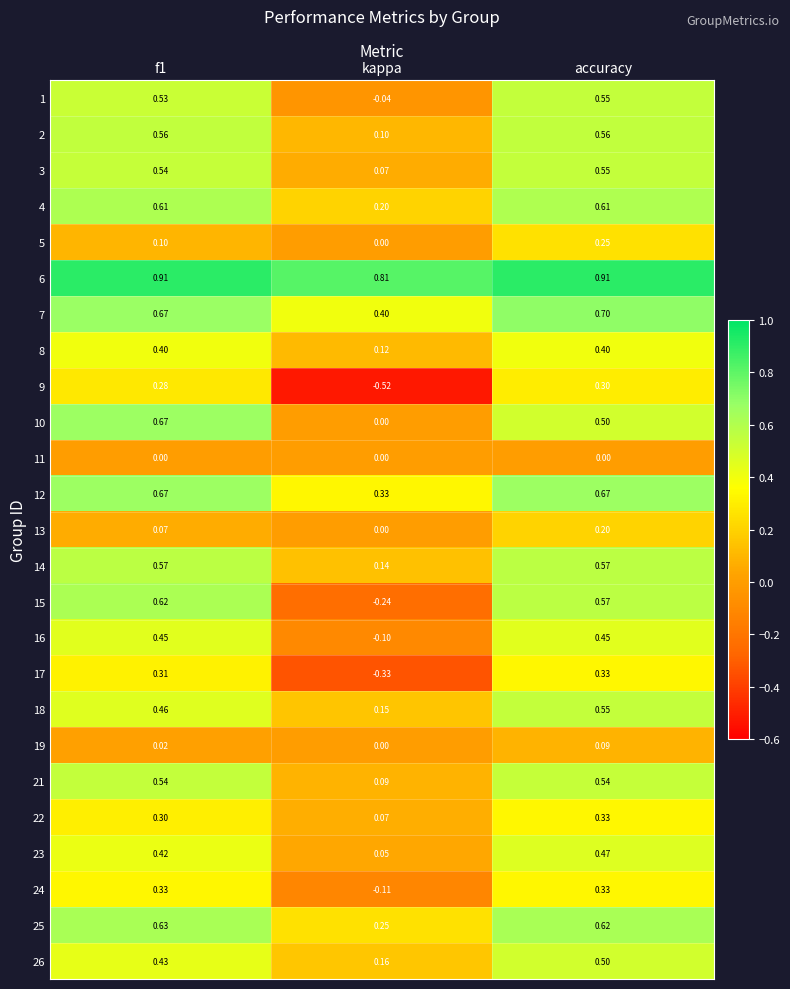

At which category does the chart reach its minimum across all series?

kappa